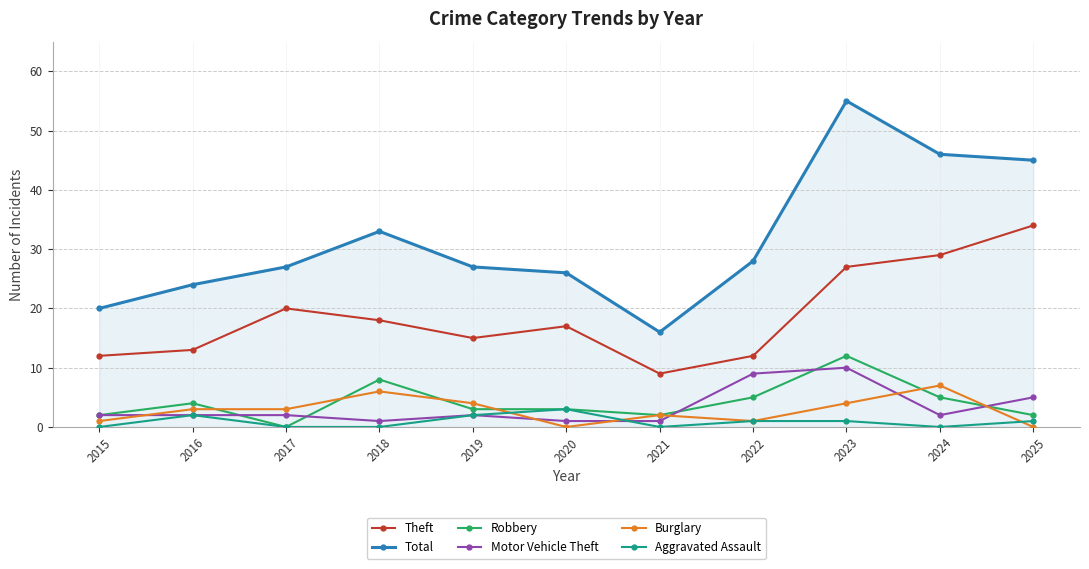

At which label does Theft reach its peak?

2025